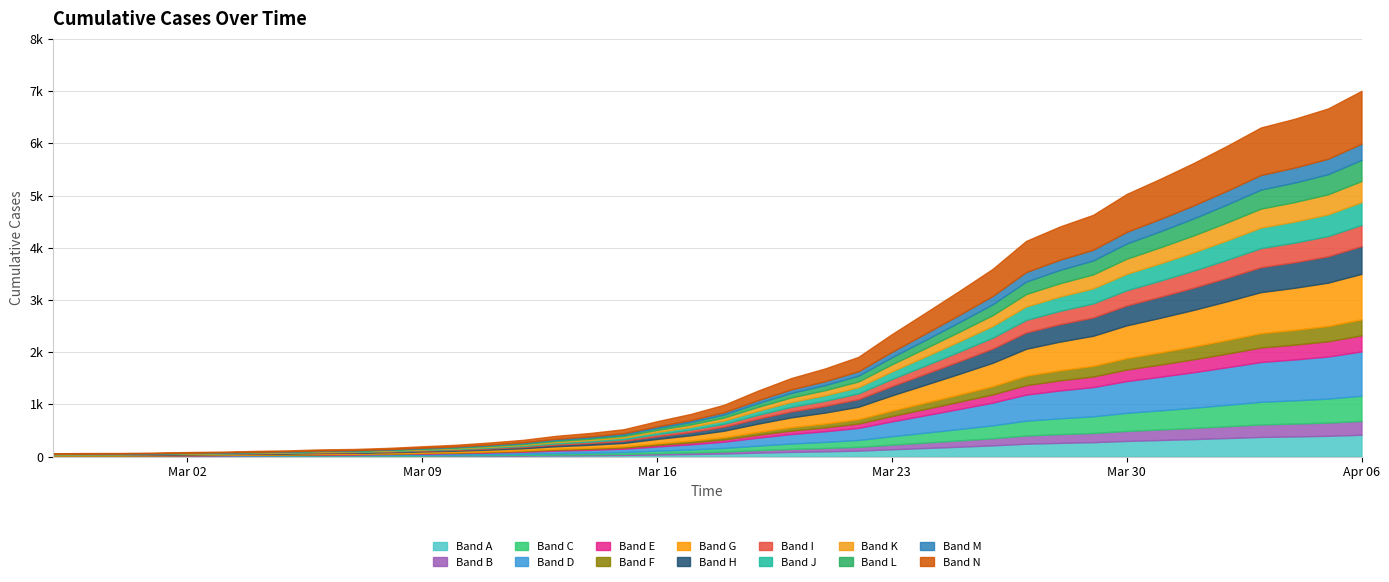

What is the label of the 29th point from the right?

2020-03-09